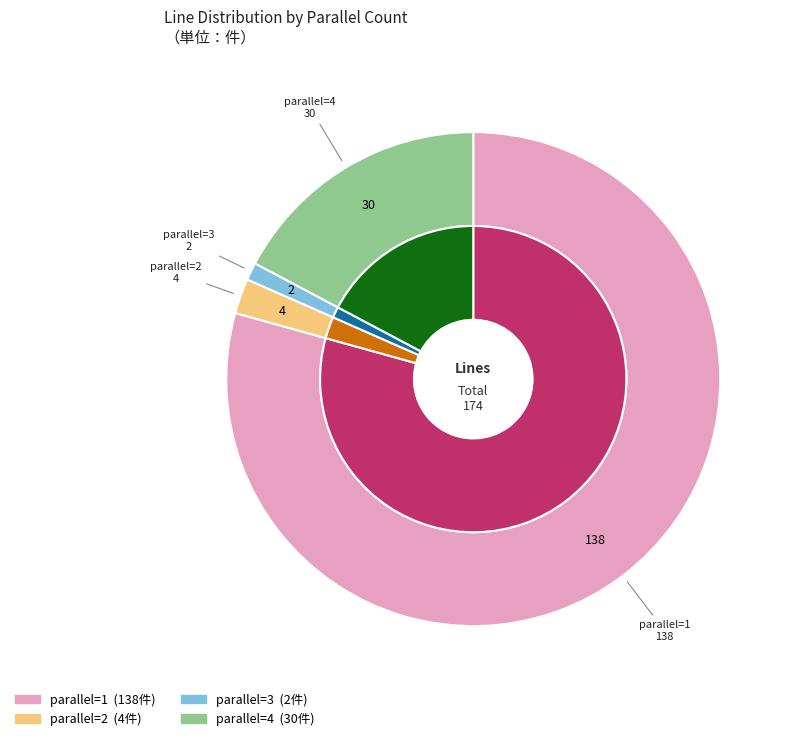

To the nearest percent, what is the combined percentage of parallel=2 and parallel=4?

20%